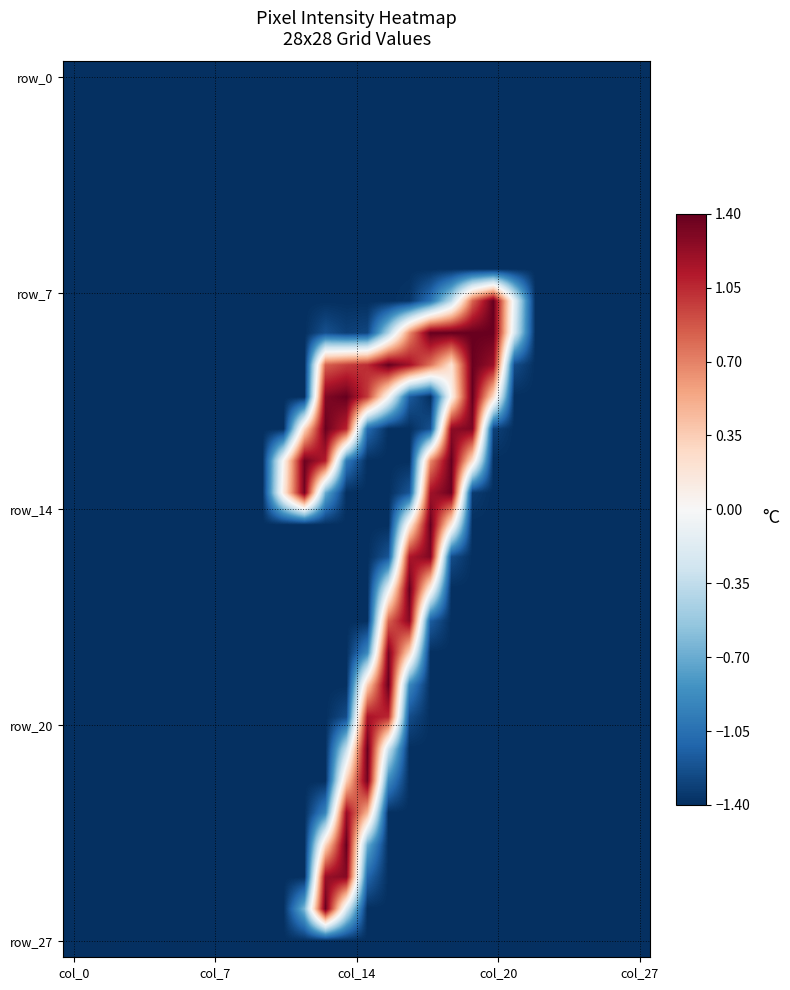

How many data points does each series have?

28